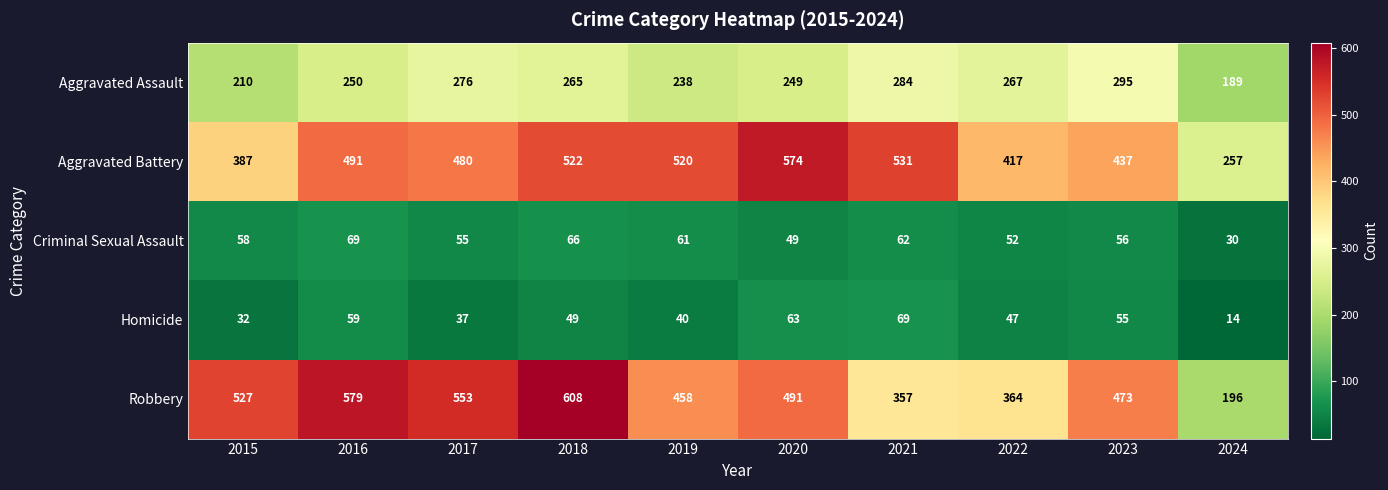

At which label is Homicide closest to 41?

2019